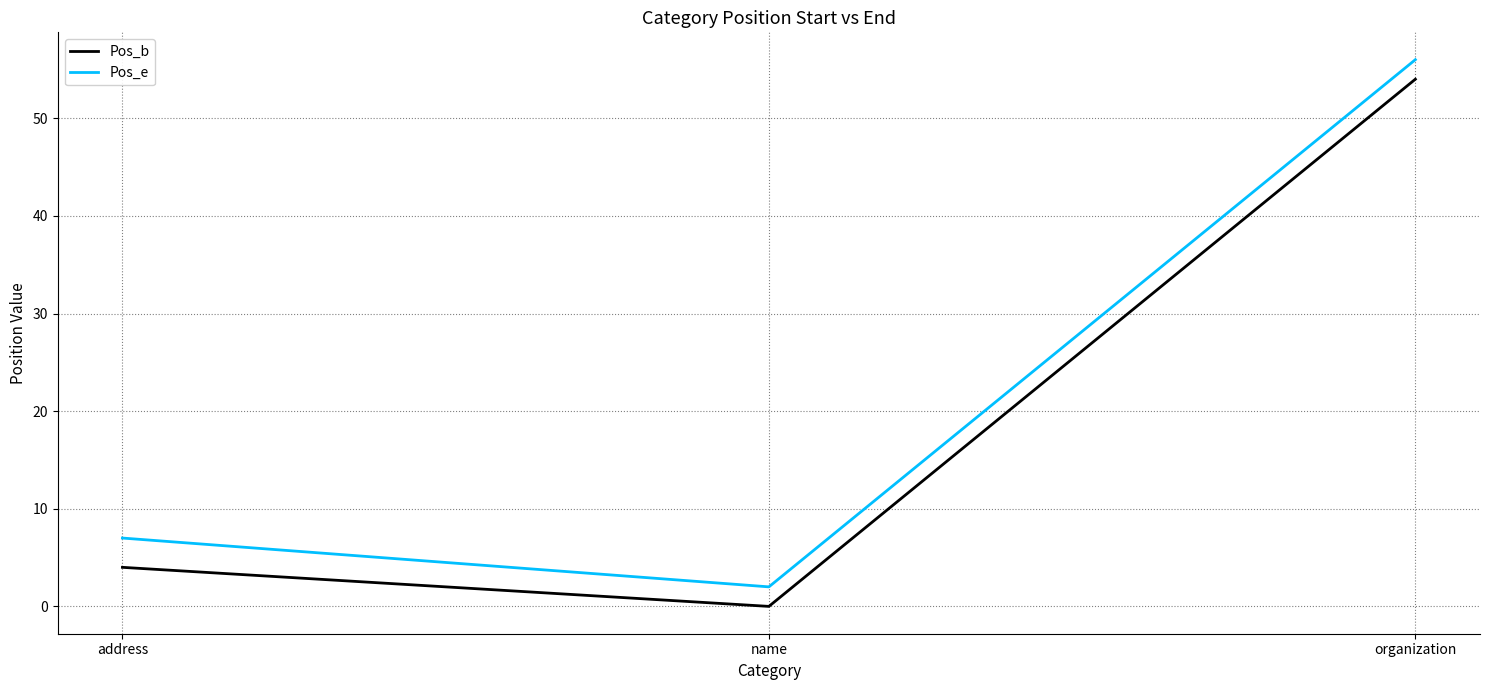

Reading right to left, what are all the values shown in this chart?

Pos_b: 54	0	4
Pos_e: 56	2	7